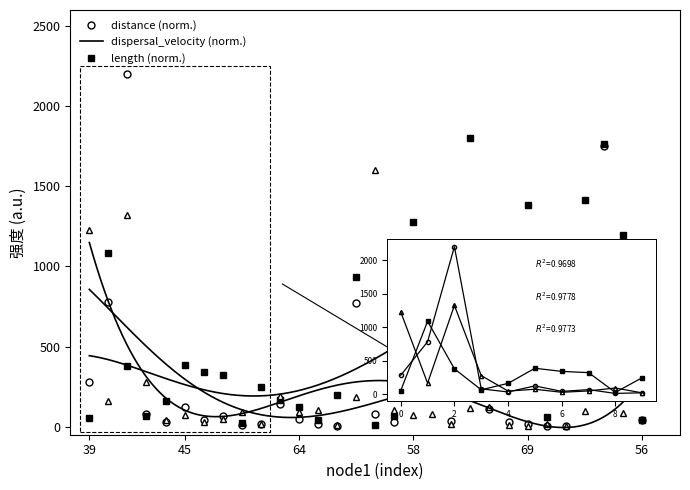

How many lines are shown in the chart?

3